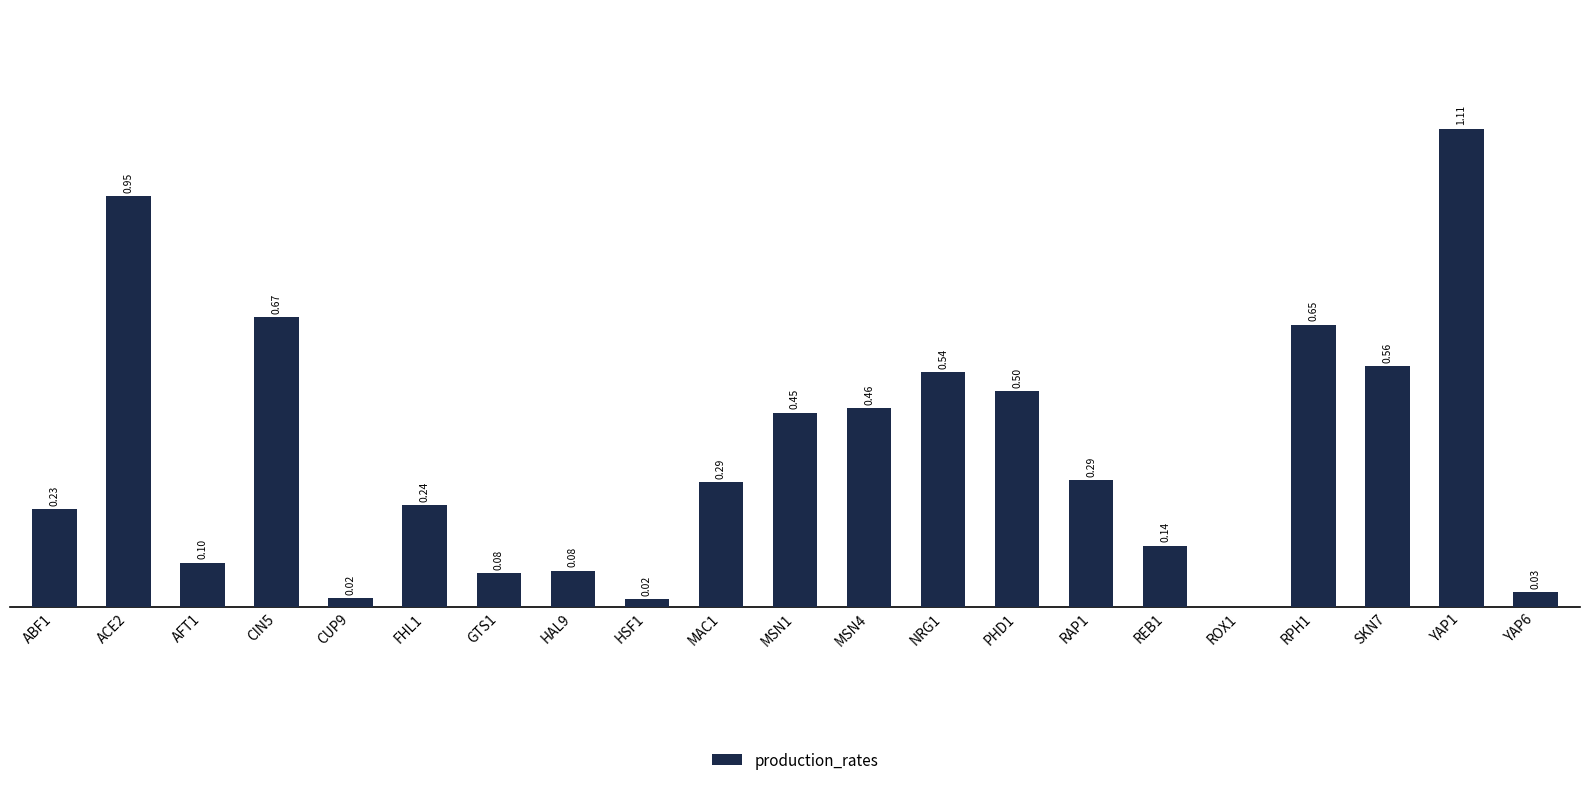

Which has a higher value, ABF1 or HSF1?

ABF1